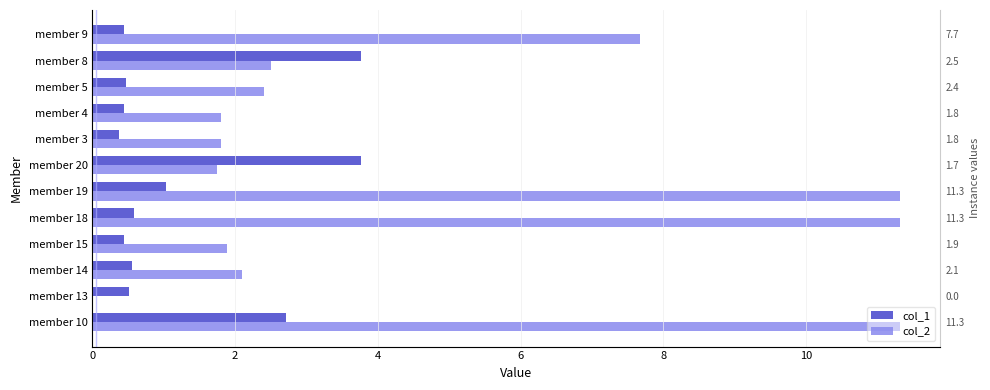

How many bars are there in total?

24